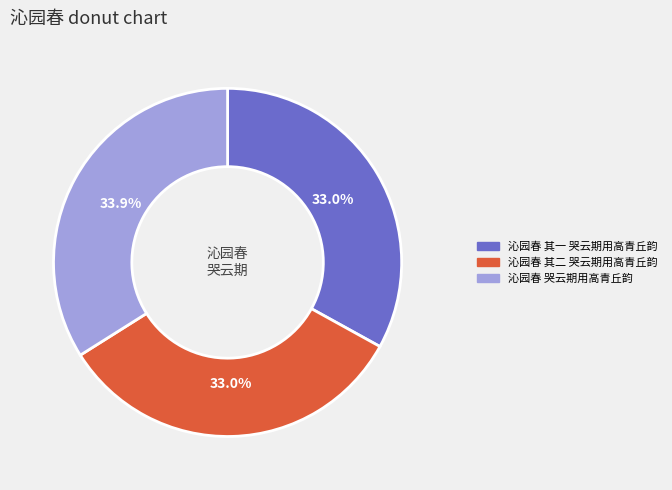

To the nearest percent, what percentage of the pie is 沁园春 哭云期用高青丘韵?

34%